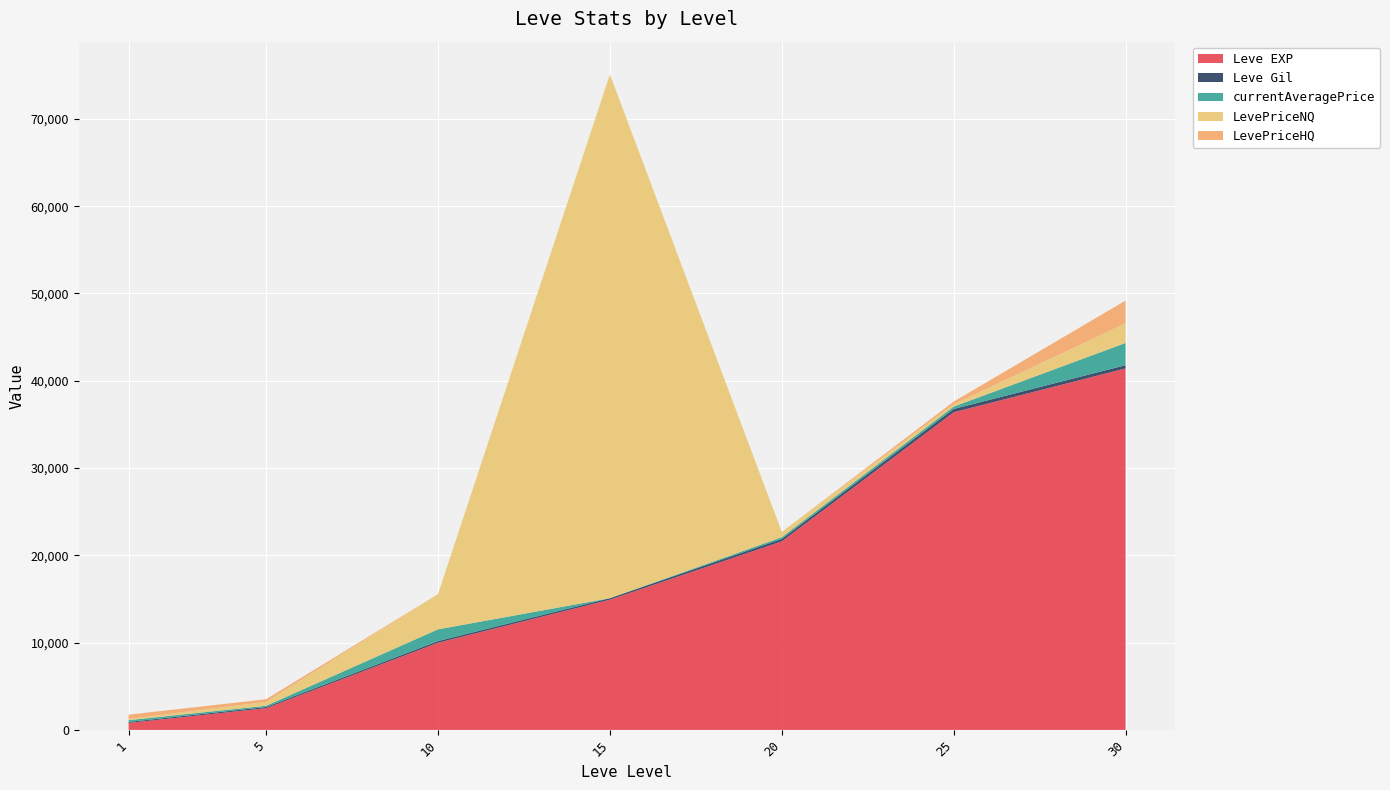

Reading left to right, extract all data points from this chart.

Leve EXP: 1=800	5=2490	10=9990	15=14920	20=21600	25=36390	30=41410
Leve Gil: 1=113	5=139	10=191	15=172	20=281	25=379	30=372
currentAveragePrice: 1=210	5=140	10=1343	15=0	20=200	25=272	30=2548
LevePriceNQ: 1=127	5=450	10=4029	15=60000	20=600	25=260	30=2250
LevePriceHQ: 1=500	5=297	10=0	15=0	20=0	25=310	30=2604